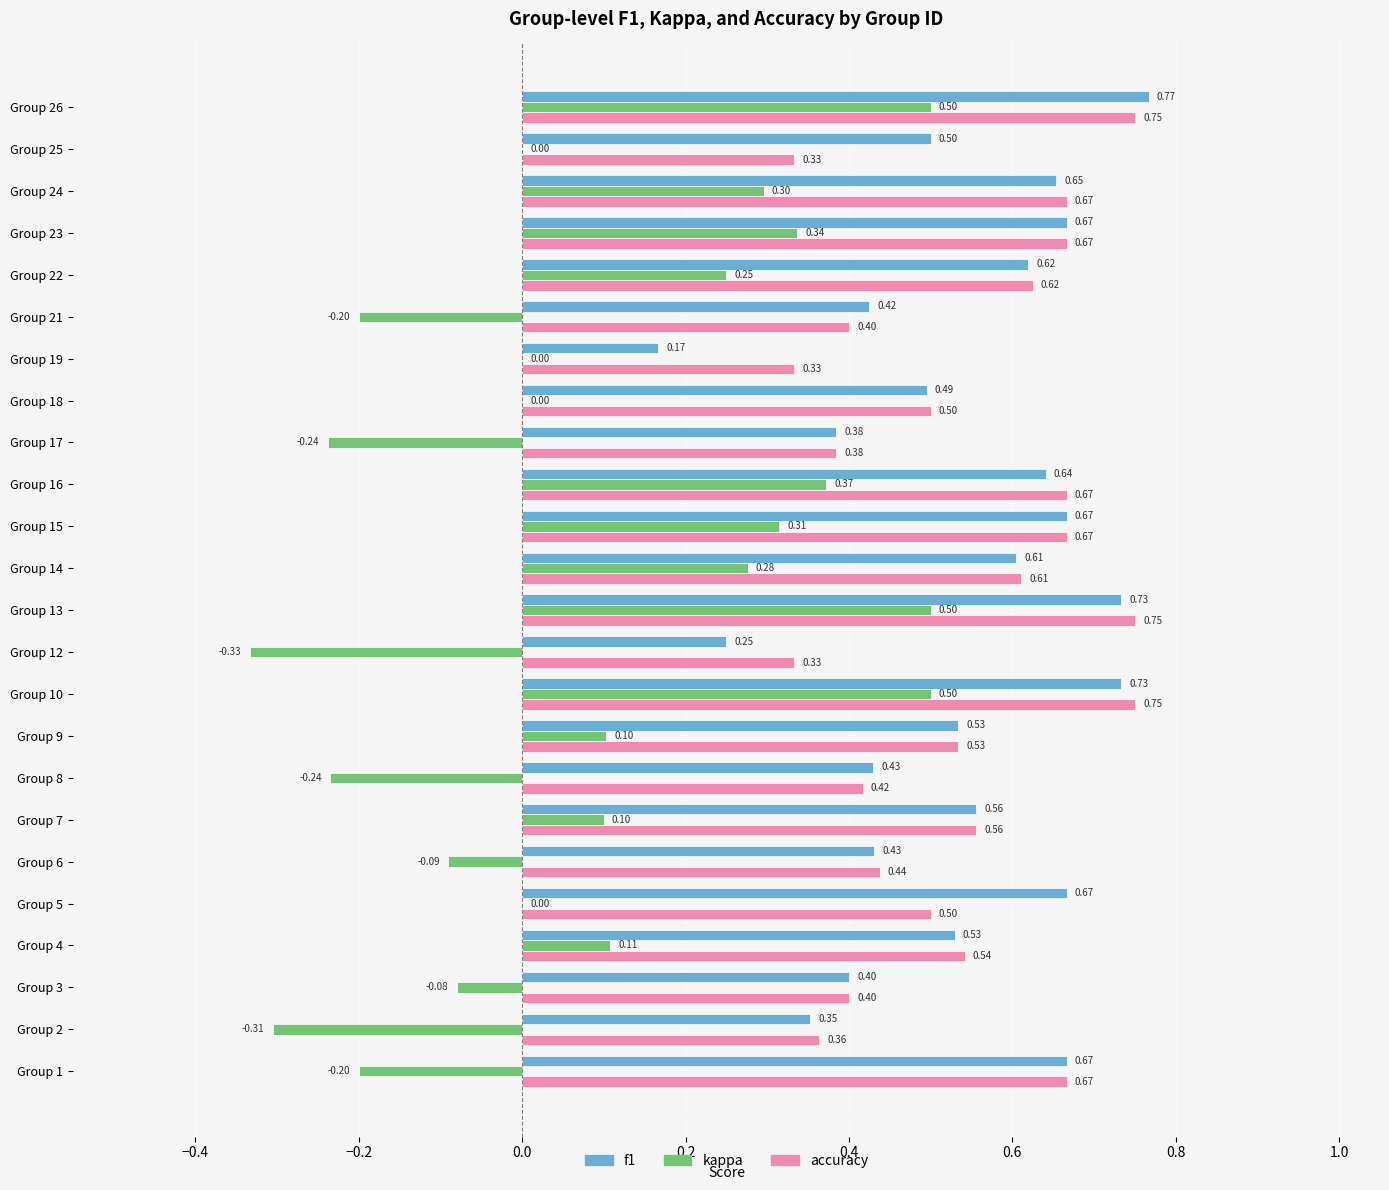

Between Group 9 and Group 10, which series saw the biggest shift?

kappa